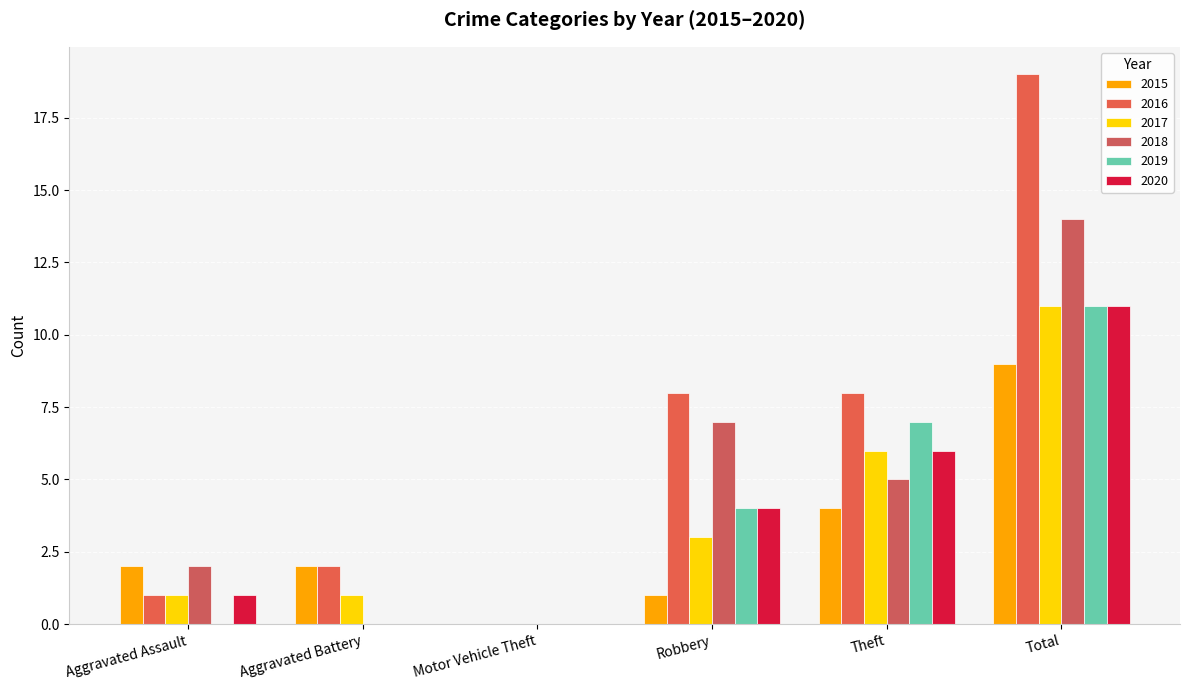

At which label is 2018 closest to 7?

Robbery